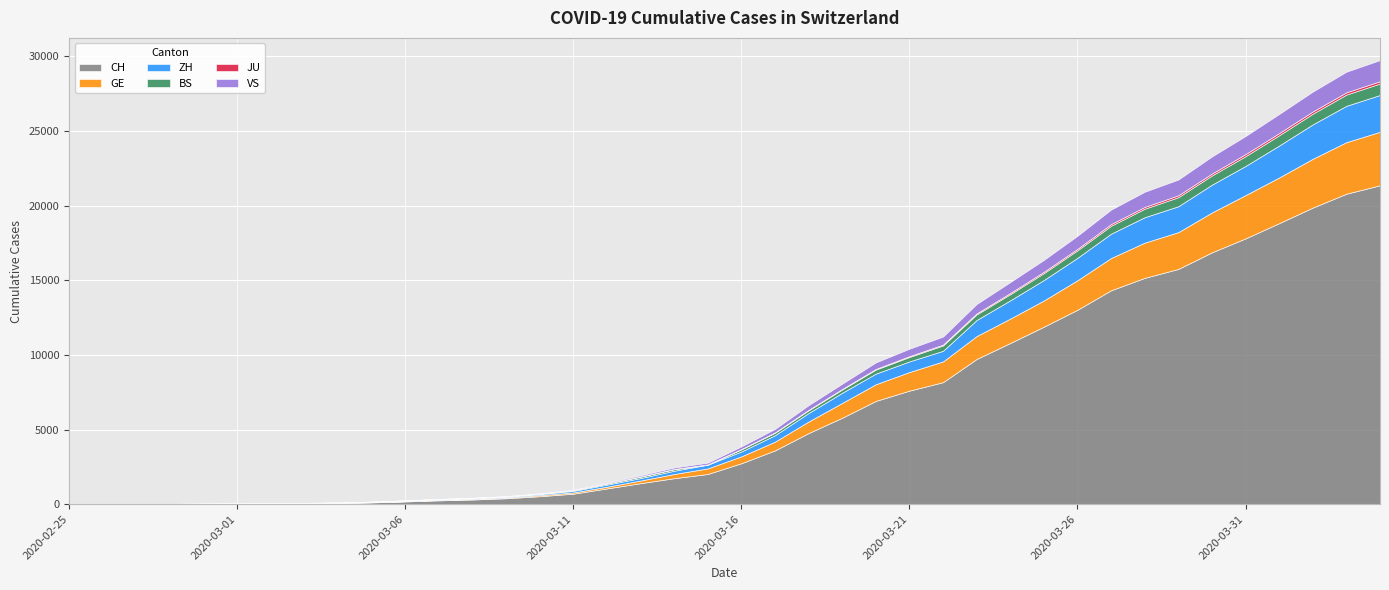

Which category has the lowest value across all series?

2020-02-25